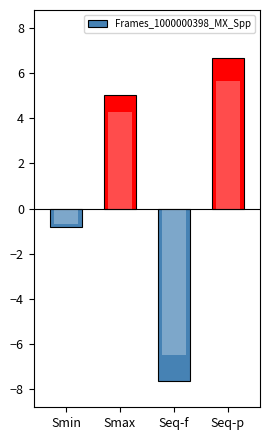

Read the value at Seq-f.

-7.7